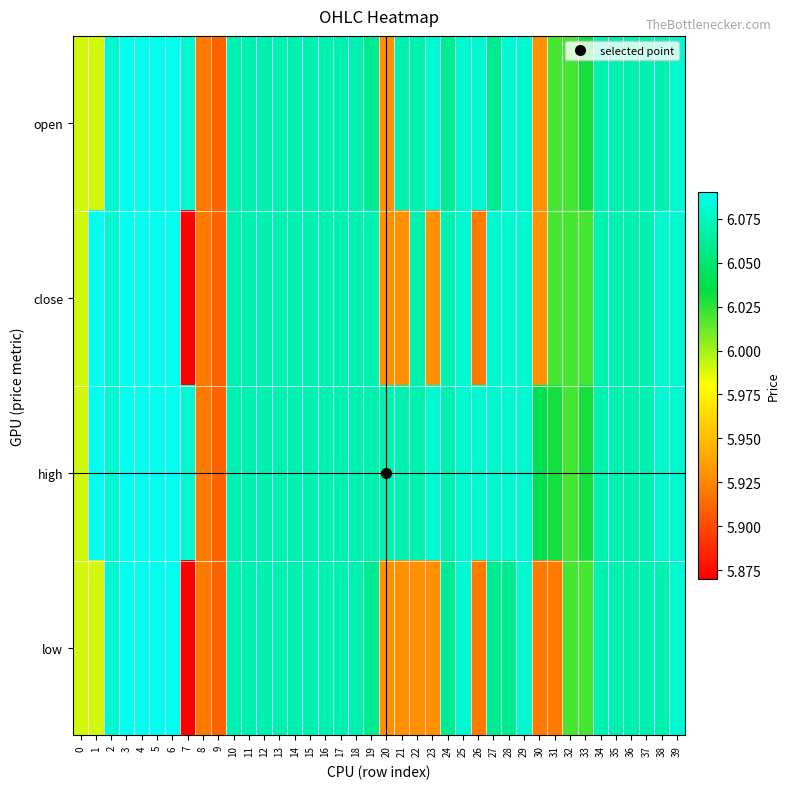

Reading left to right, what are all the values shown in this chart?

open: 0=6.0	1=6.0	2=6.1	3=6.1	4=6.1	5=6.1	6=6.1	7=6.1	8=5.9	9=5.9	10=6.1	11=6.1	12=6.1	13=6.1	14=6.1	15=6.1	16=6.1	17=6.1	18=6.1	19=6.1	20=5.9	21=6.1	22=6.1	23=6.1	24=6.1	25=6.1	26=6.1	27=6.1	28=6.1	29=6.1	30=5.9	31=6.0	32=6.0	33=6.0	34=6.1	35=6.1	36=6.1	37=6.1	38=6.1	39=6.1
close: 0=6.0	1=6.1	2=6.1	3=6.1	4=6.1	5=6.1	6=6.1	7=5.9	8=5.9	9=5.9	10=6.1	11=6.1	12=6.1	13=6.1	14=6.1	15=6.1	16=6.1	17=6.1	18=6.1	19=6.1	20=5.9	21=5.9	22=6.1	23=5.9	24=6.1	25=6.1	26=5.9	27=6.1	28=6.1	29=6.1	30=5.9	31=6.0	32=6.0	33=6.0	34=6.1	35=6.1	36=6.1	37=6.1	38=6.1	39=6.1
high: 0=6.0	1=6.1	2=6.1	3=6.1	4=6.1	5=6.1	6=6.1	7=6.1	8=5.9	9=5.9	10=6.1	11=6.1	12=6.1	13=6.1	14=6.1	15=6.1	16=6.1	17=6.1	18=6.1	19=6.1	20=6.1	21=6.1	22=6.1	23=6.1	24=6.1	25=6.1	26=6.1	27=6.1	28=6.1	29=6.1	30=6.0	31=6.0	32=6.0	33=6.0	34=6.1	35=6.1	36=6.1	37=6.1	38=6.1	39=6.1
low: 0=6.0	1=6.0	2=6.1	3=6.1	4=6.1	5=6.1	6=6.1	7=5.9	8=5.9	9=5.9	10=6.1	11=6.1	12=6.1	13=6.1	14=6.1	15=6.1	16=6.1	17=6.1	18=6.1	19=6.1	20=5.9	21=5.9	22=5.9	23=5.9	24=6.1	25=6.1	26=5.9	27=6.1	28=6.1	29=6.1	30=5.9	31=5.9	32=6.0	33=6.0	34=6.1	35=6.1	36=6.1	37=6.1	38=6.1	39=6.1